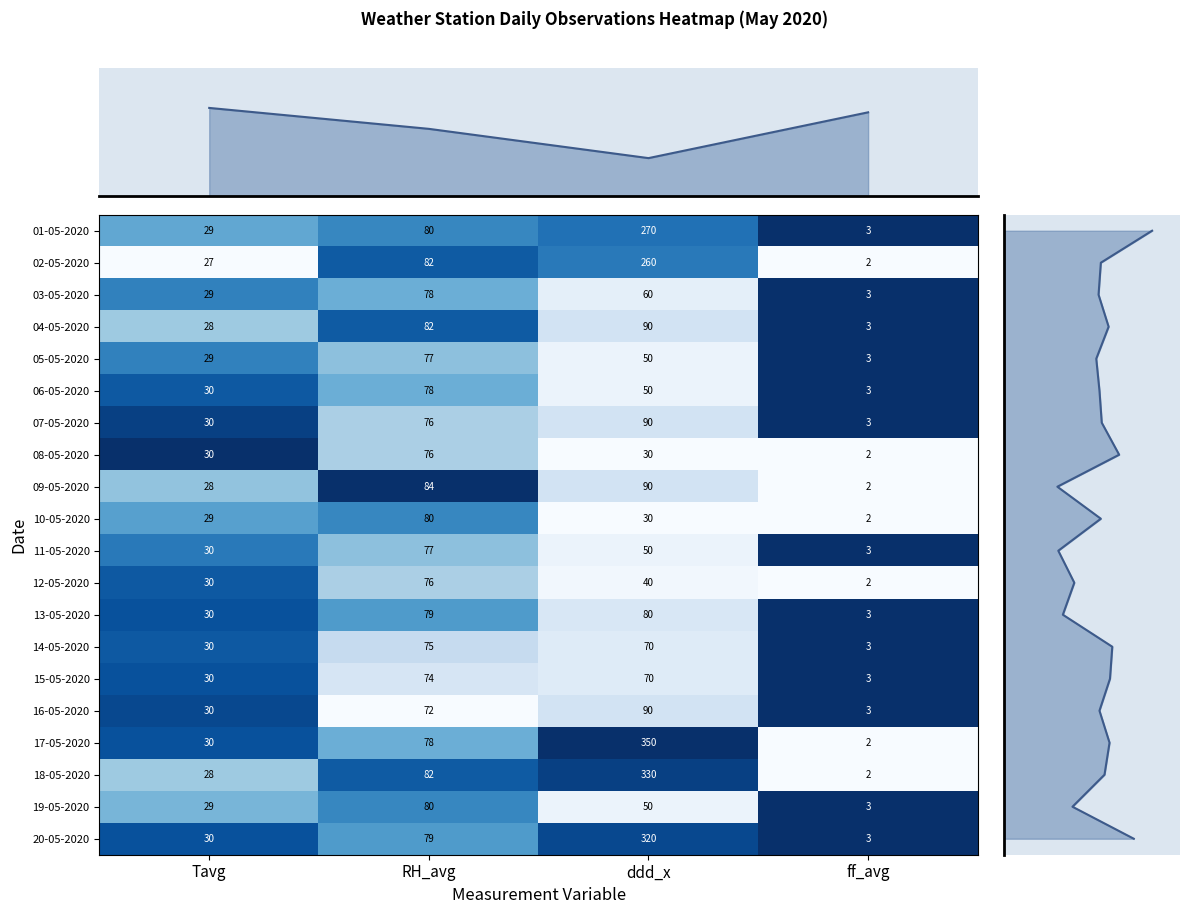

What is the maximum value for 05-05-2020?

77